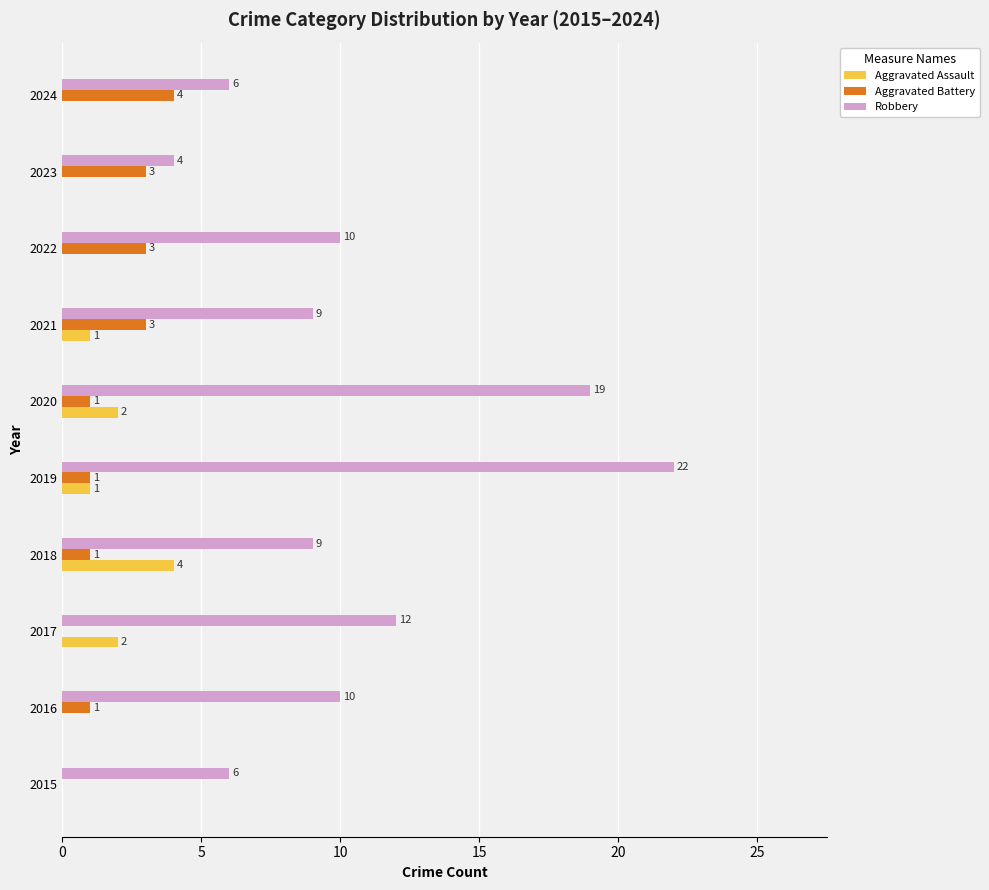

The value of Aggravated Assault at 2016 is -2. True or false?

False